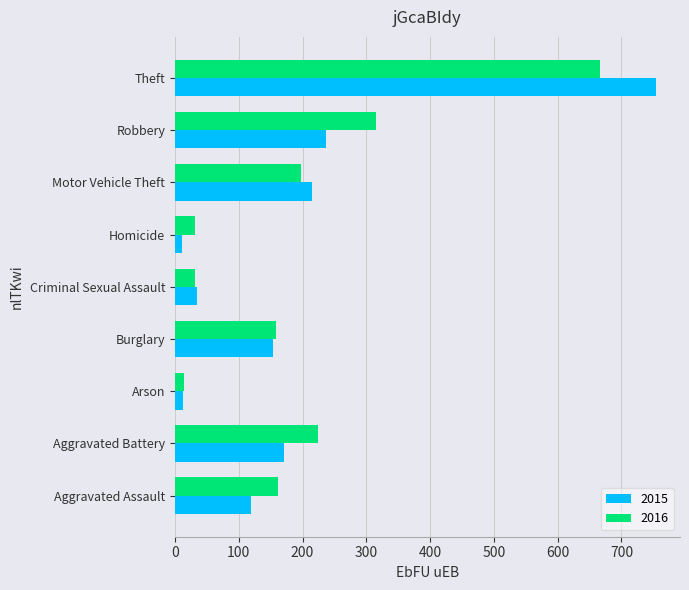

What is the minimum value for 2015?

11